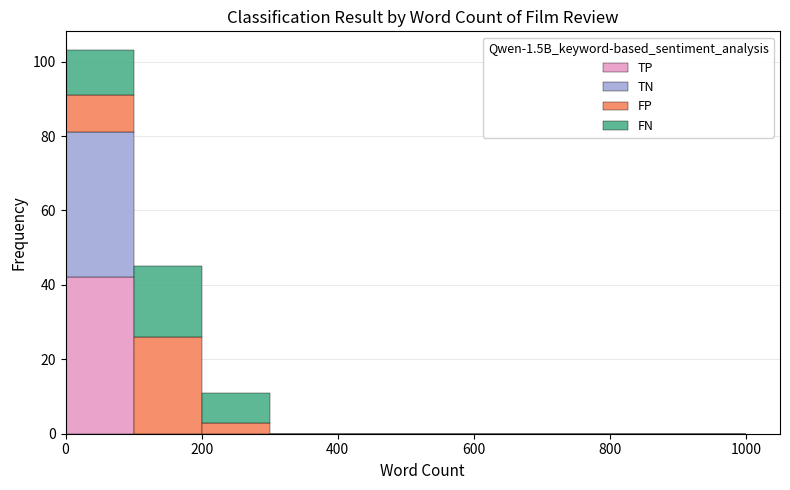

Reading left to right, transcribe this chart: for each stacked bar, give the range it covers on the x-axis and its total height. The values are not printed on the chart, so give them approximately, as read against the axis.

0 to 100: 104
100 to 200: 46
200 to 300: 12
300 to 400: 0
400 to 500: 0
500 to 600: 0
600 to 700: 0
700 to 800: 0
800 to 900: 0
900 to 1000: 0